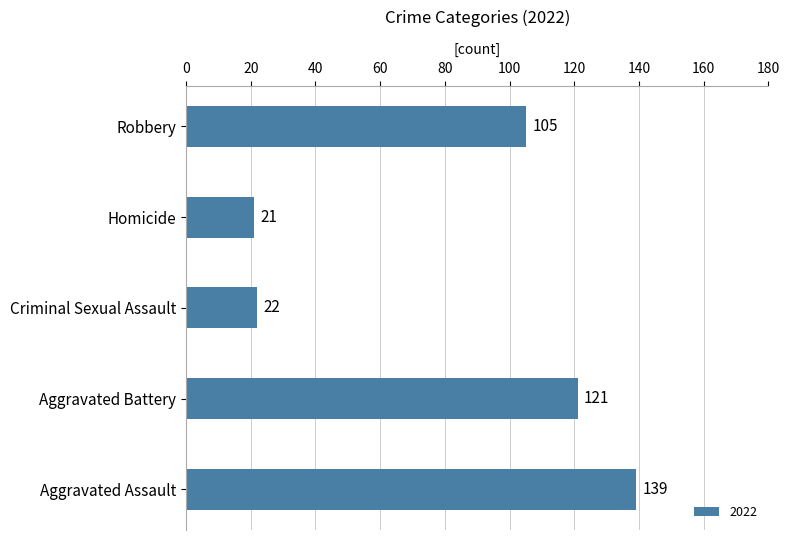

Which label corresponds to the smallest value in the chart?

Homicide